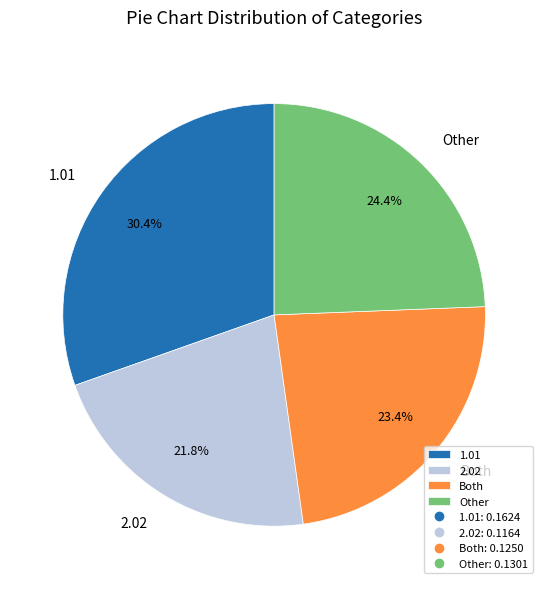

How many segments does this pie chart have?

4